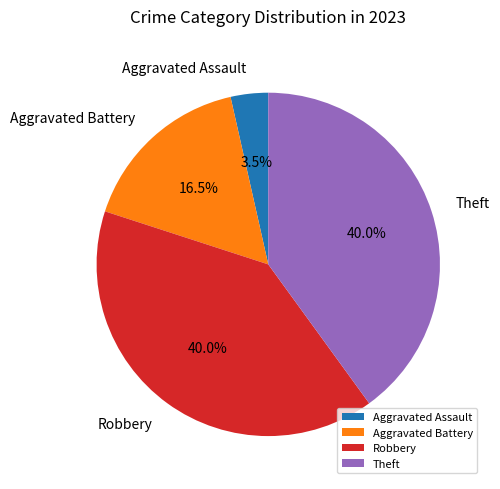

Is there a majority slice in this chart?

No